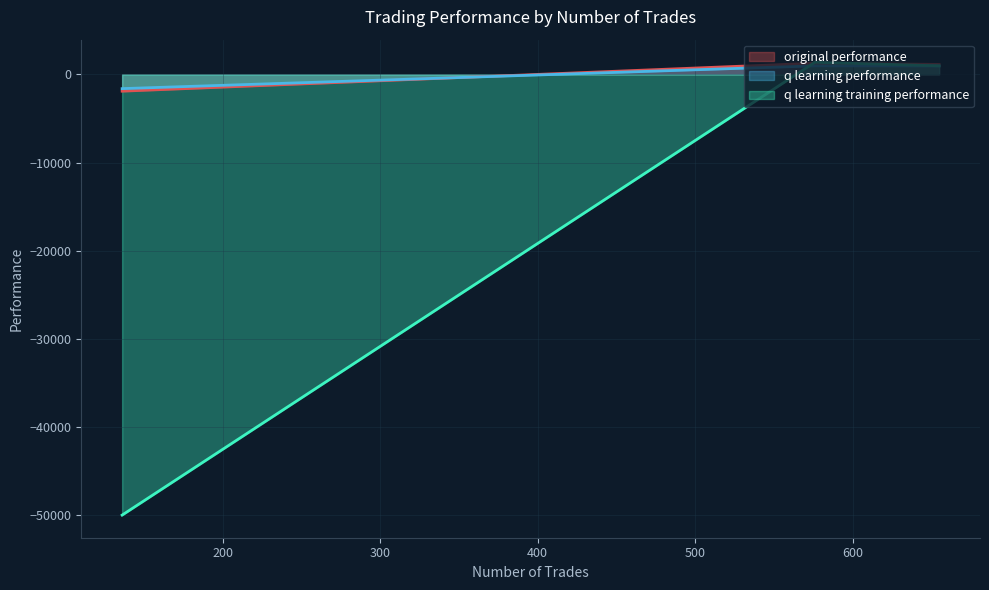

Which has a higher value, 136 or 576?

576